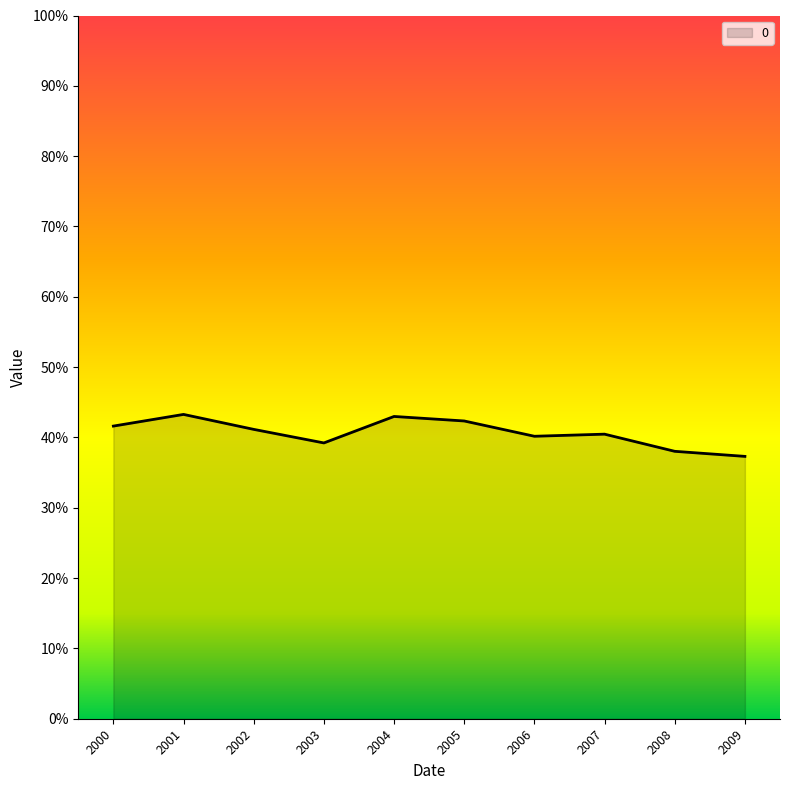

List the labels in order of value, largest first.

2001, 2004, 2005, 2000, 2002, 2007, 2006, 2003, 2008, 2009